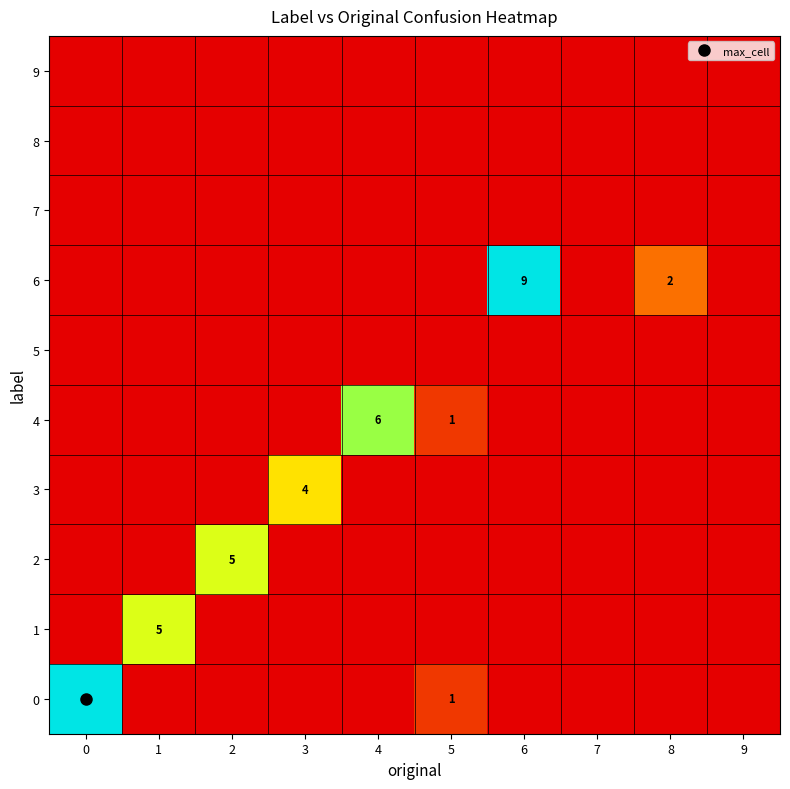

What is the total value across all series at 6?

9